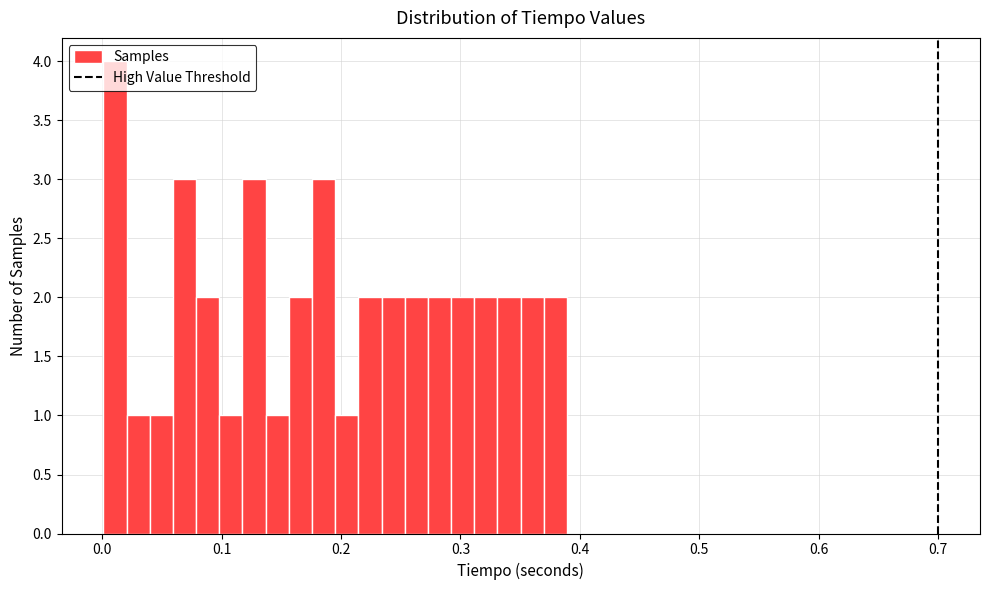

Around what value on the x-axis is the tallest bar? Give the approximate position of its centre, as read against the axis.

0.01